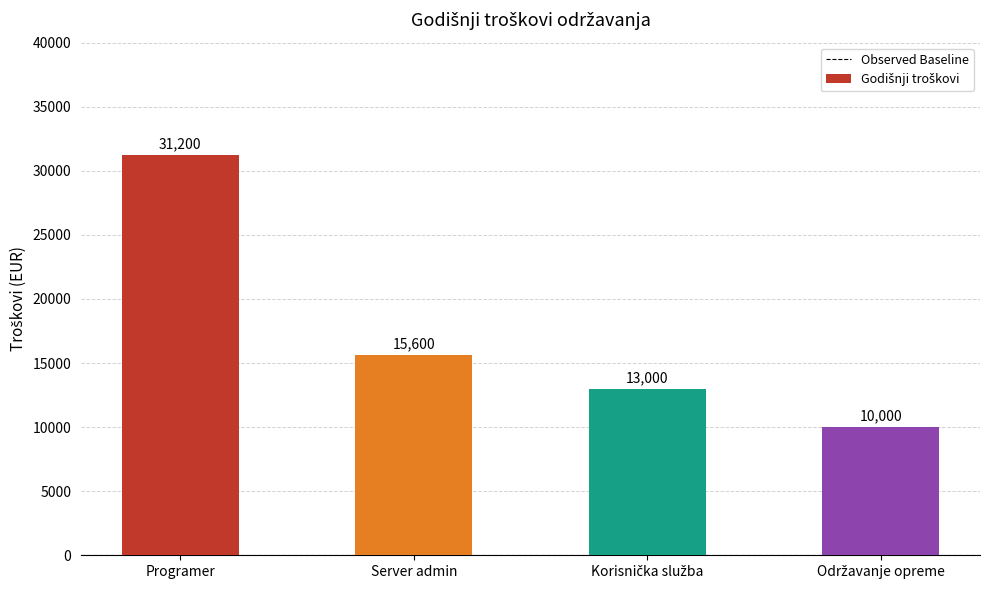

What is the smallest value displayed?

10000